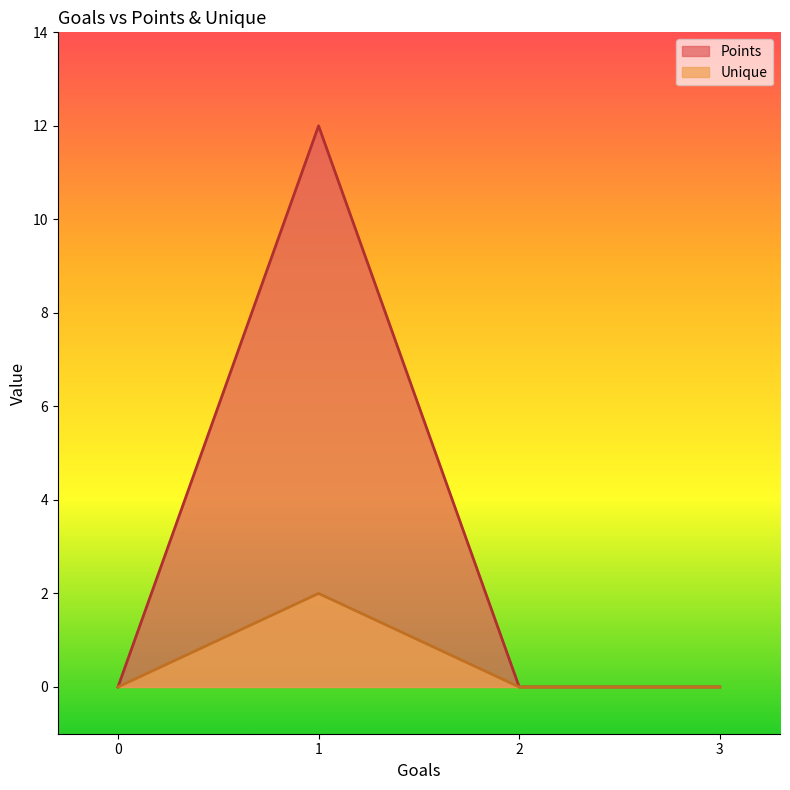

The value of Points at 0 is -5. True or false?

False